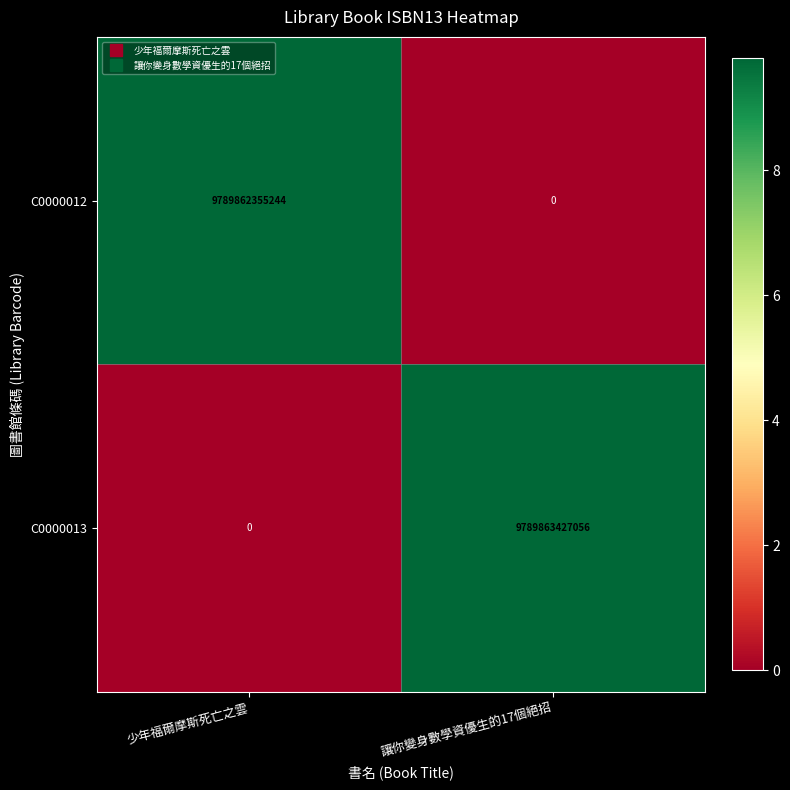

What is the approximate value of C0000012 at 少年福爾摩斯死亡之雲?

9789862355244